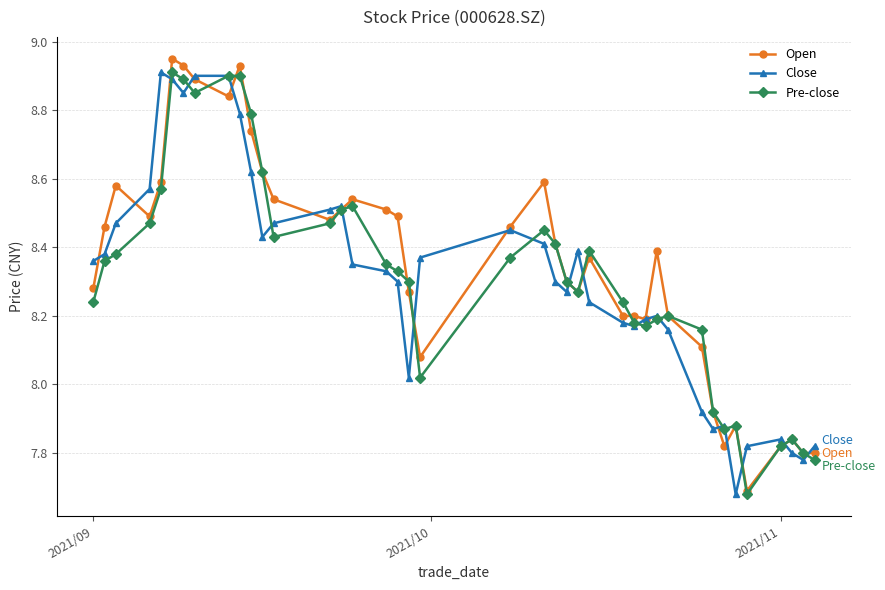

At how many categories does at least one series exceed 8?

32